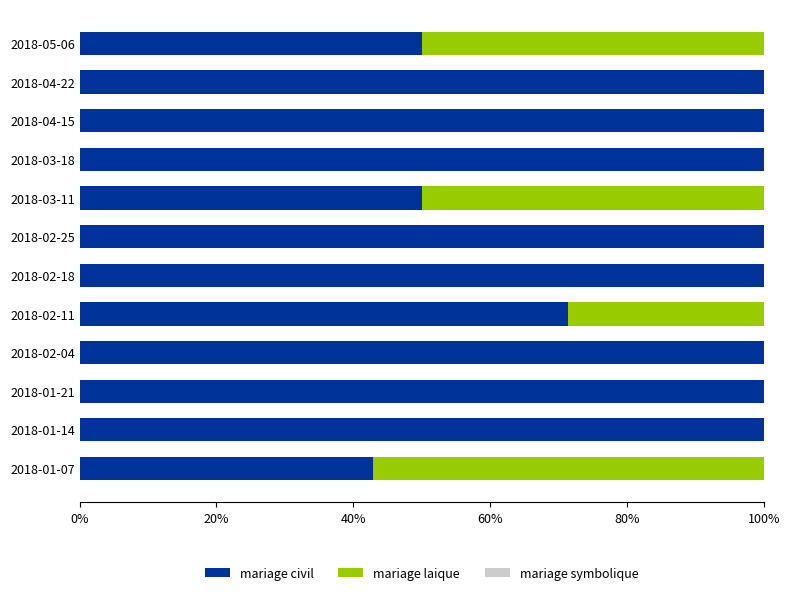

What is the total value across all series at 2018-05-06?

100.0